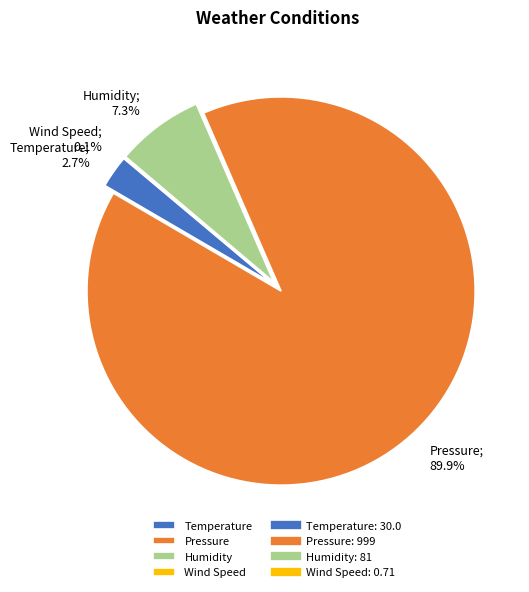

What is the largest slice in the pie chart?

Pressure